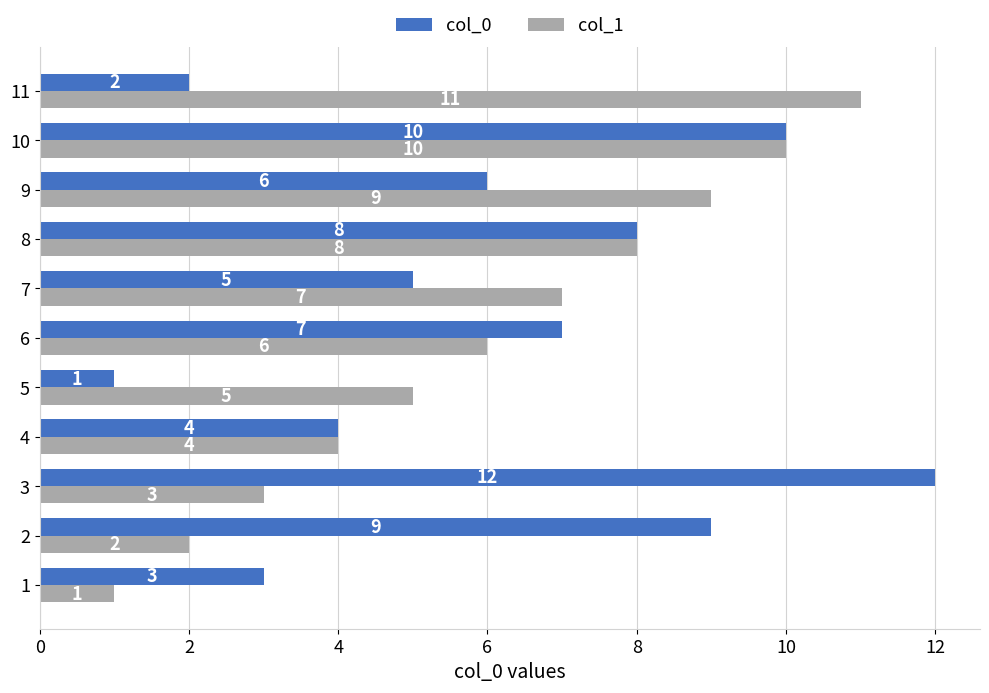

What is the difference between the col_0 values at 6 and 9?

1